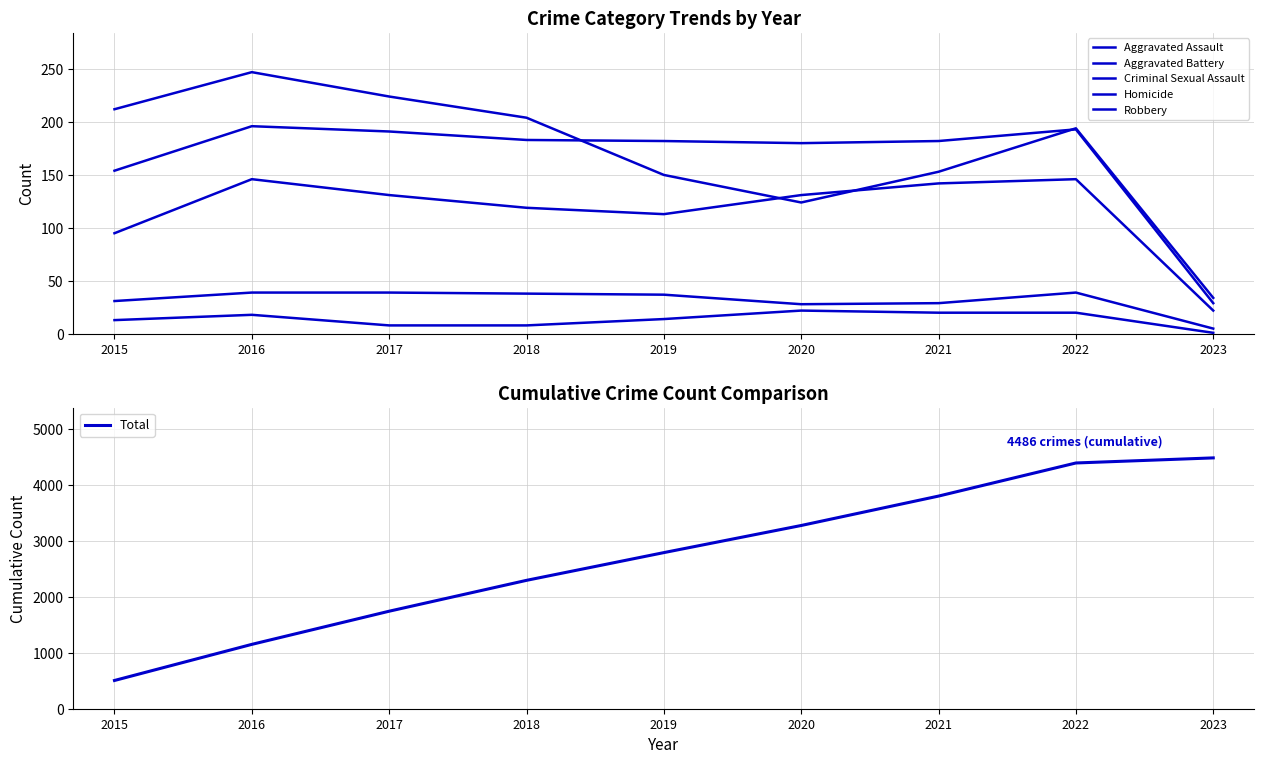

What are all the series names shown in the legend?

Aggravated Assault, Aggravated Battery, Criminal Sexual Assault, Homicide, Robbery, Total